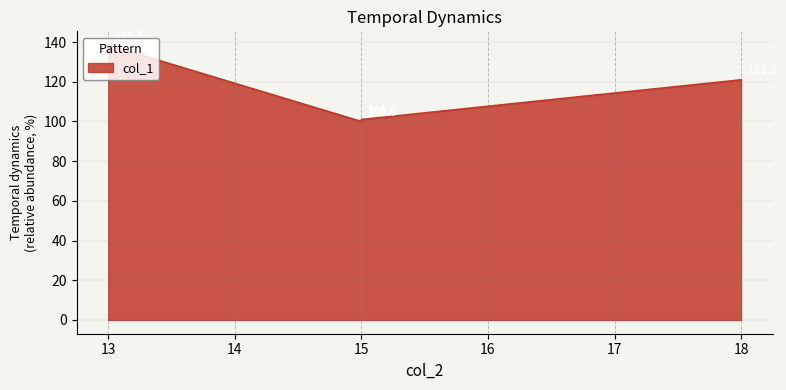

What is the greatest value displayed?

138.5